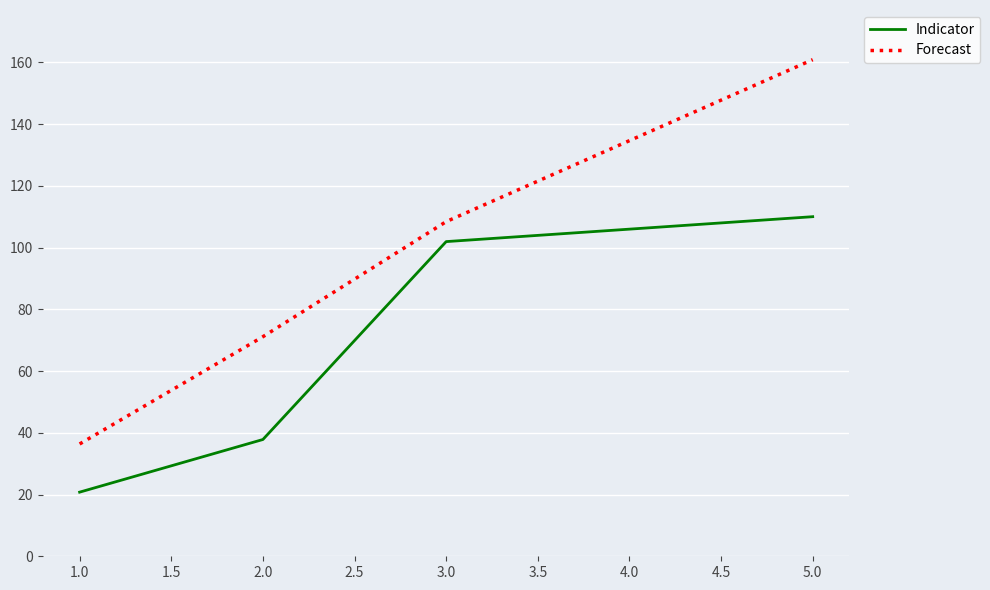

At how many categories does at least one series exceed 23?

4